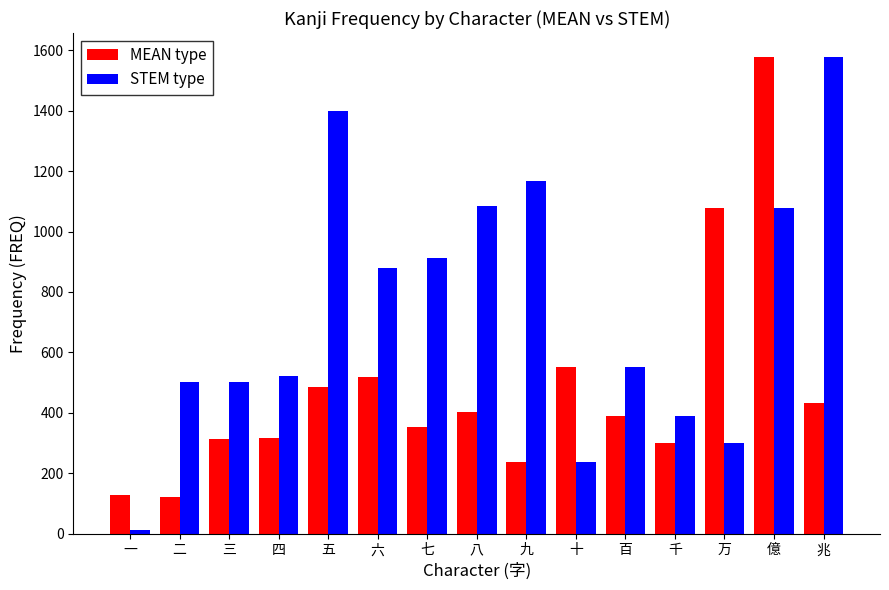

Which series has the largest total across all categories?

STEM type